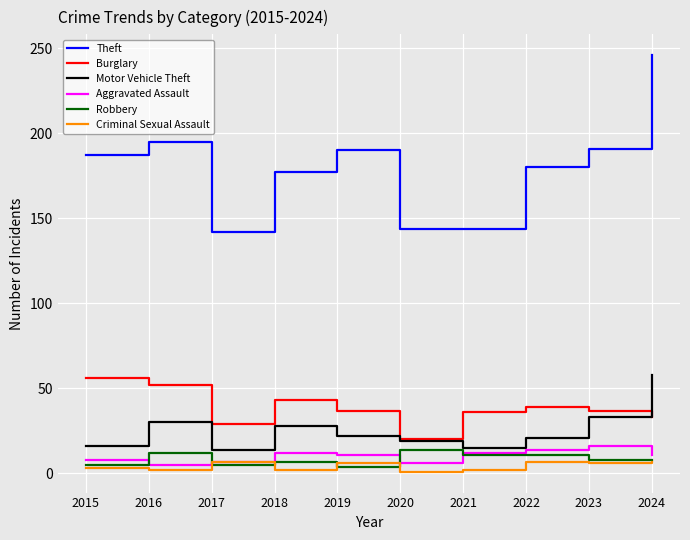

Which series has the widest spread of values?

Theft